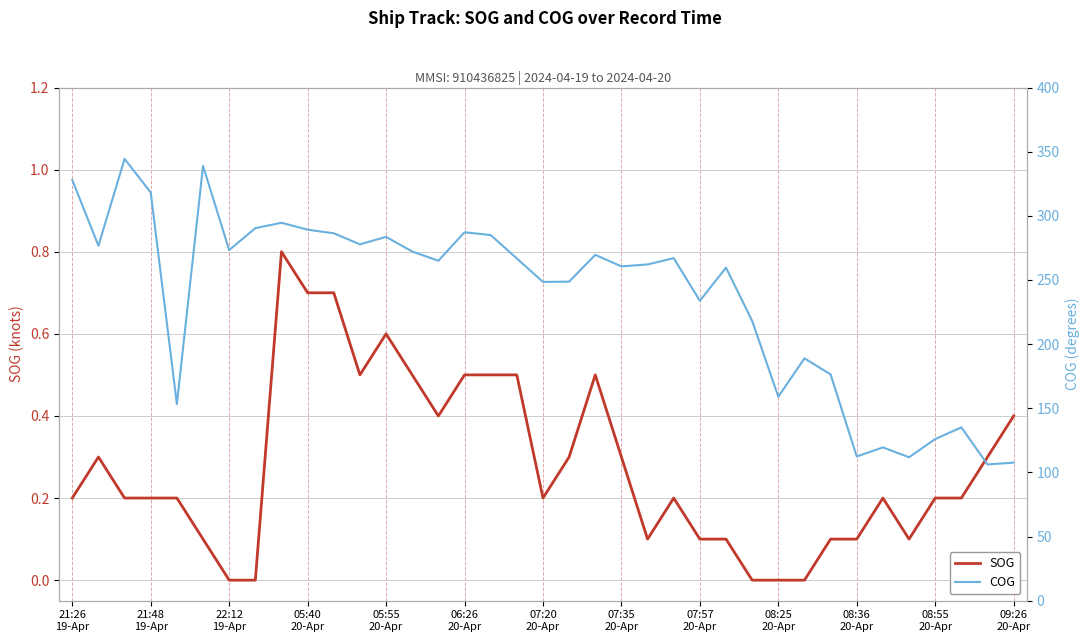

What is the highest value of the SOG series?

0.8